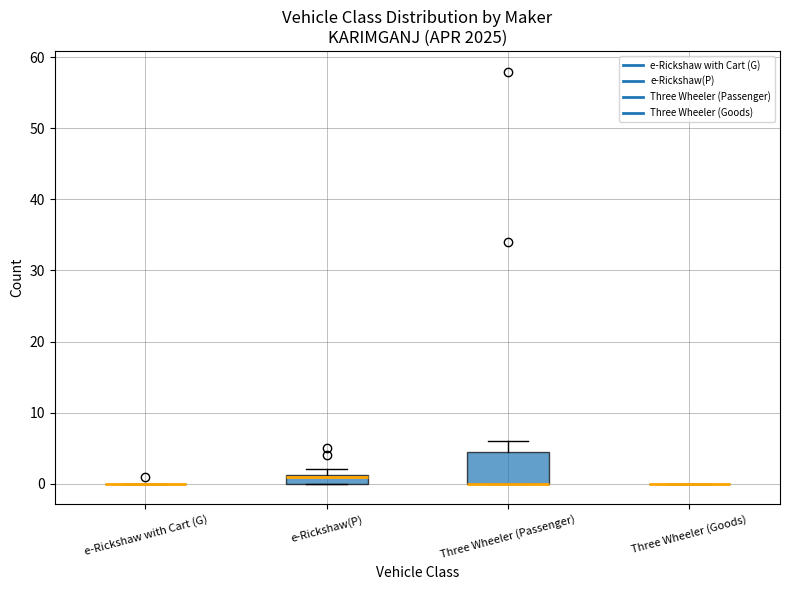

Which box is the tallest, from its lower edge to its upper edge?

Three Wheeler (Passenger)